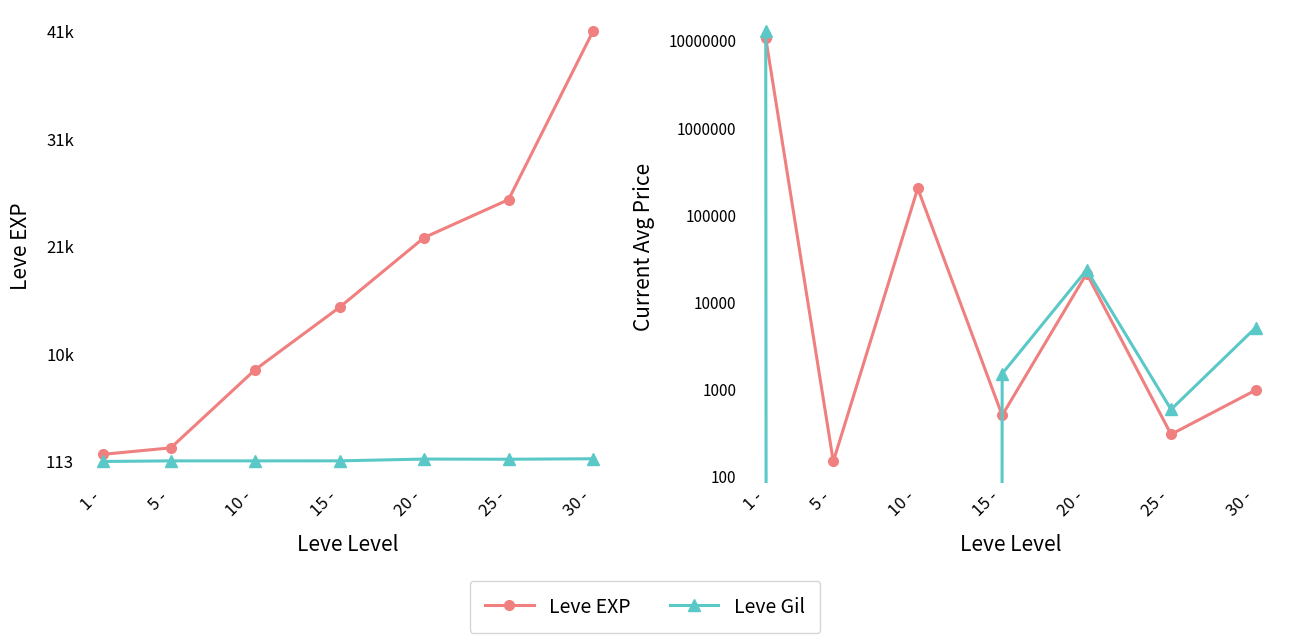

What is the sum of the Price HQ values at 10 - and 25 -?

583.7